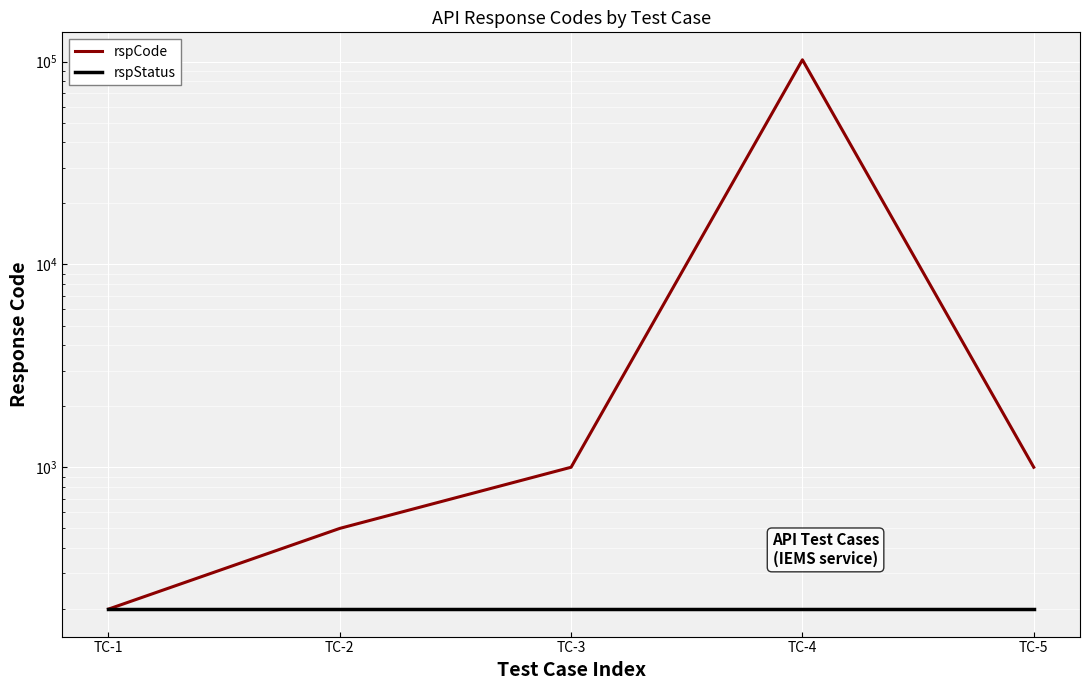

What is the difference between the rspCode values at TC-4 and TC-2?

101601